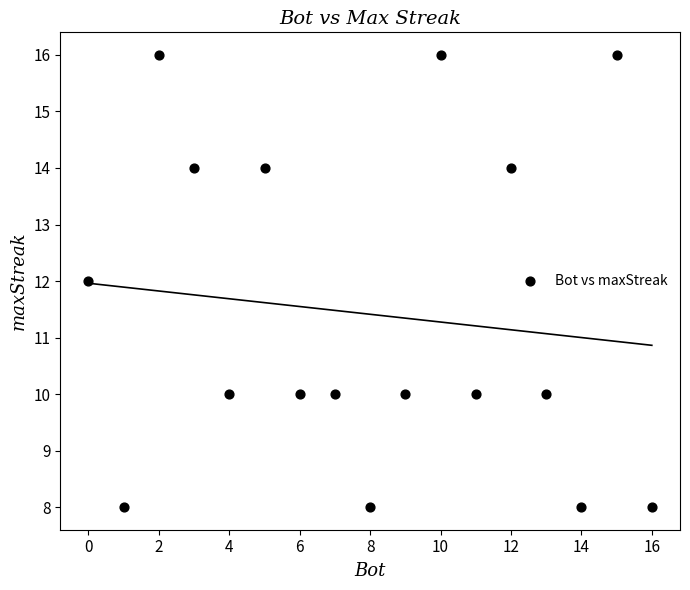

What is the range of X values (max minus min)?

16